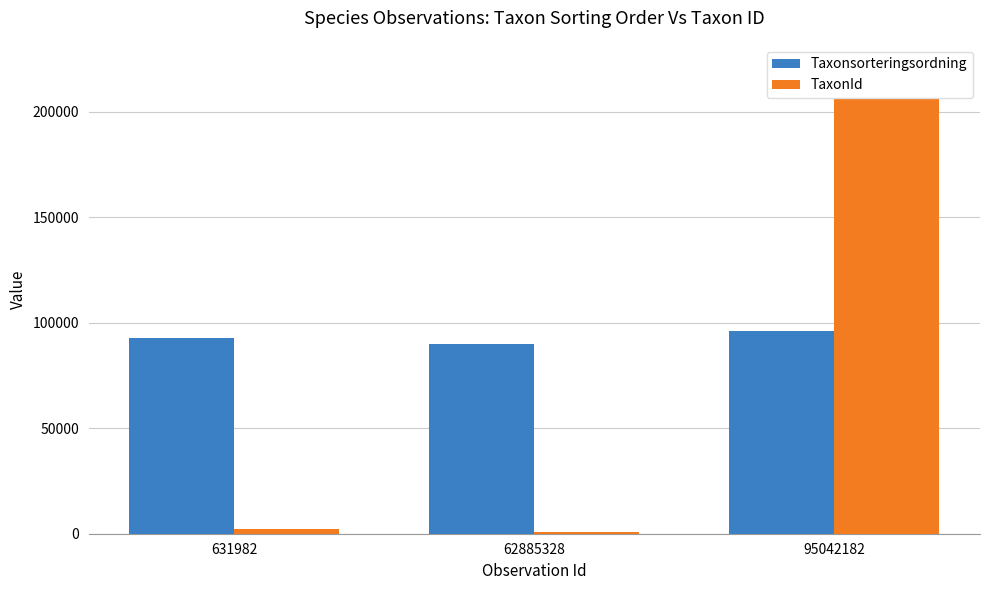

Which has a higher value, 631982 or 62885328?

631982